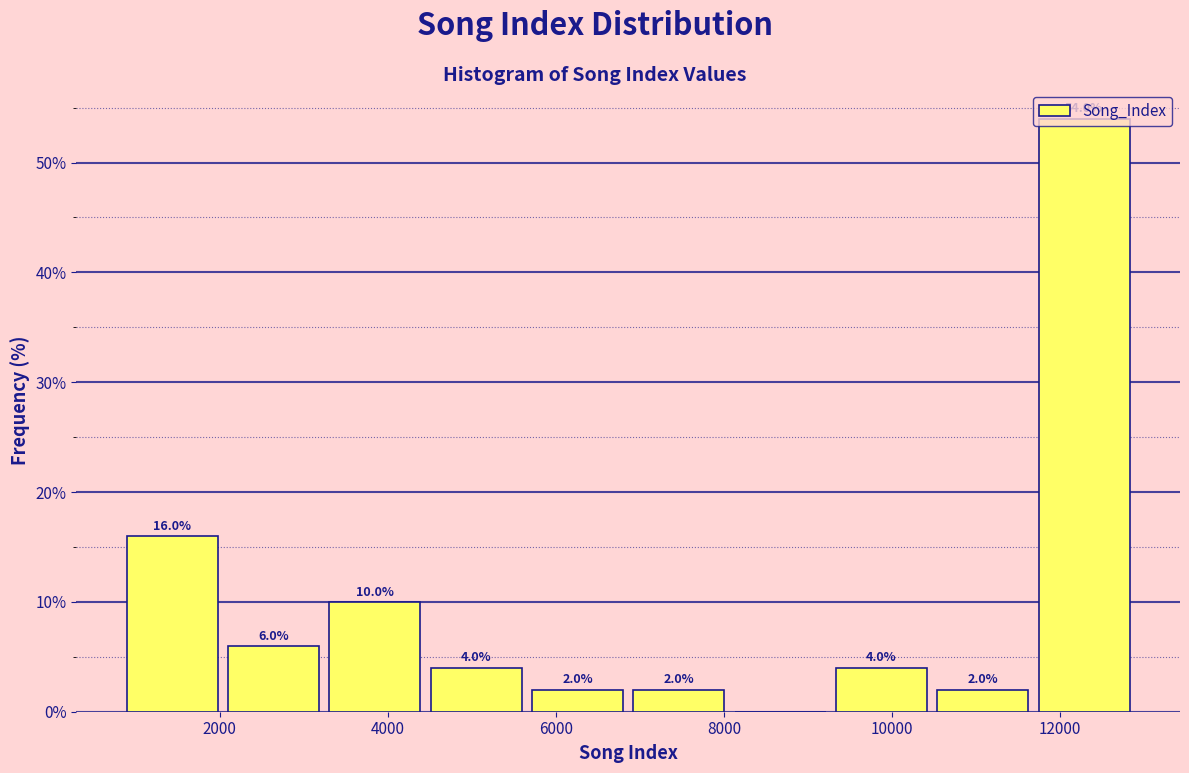

Which range on the x-axis has the tallest bar?

11600 to 12800